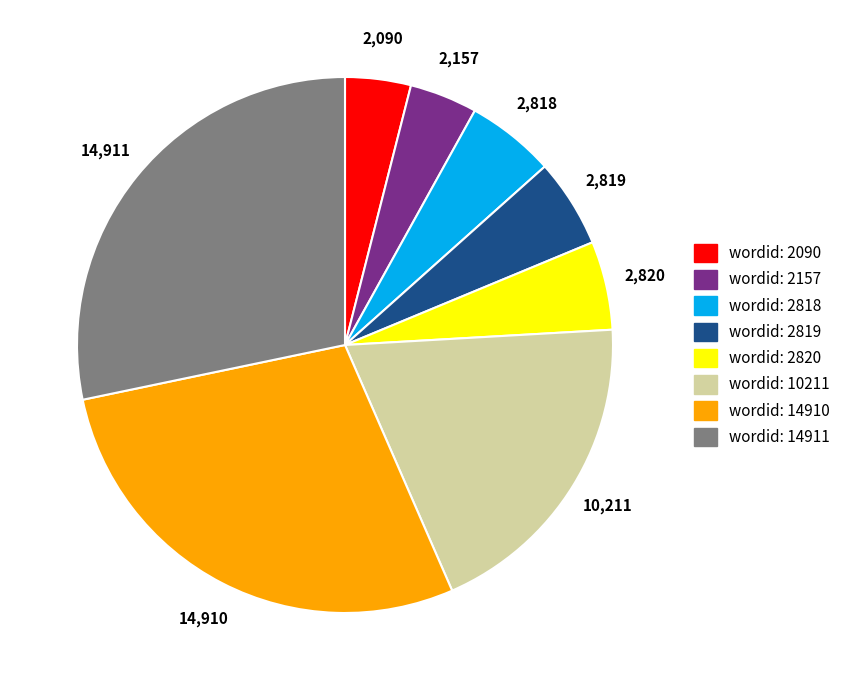

Does any single category account for the majority?

No